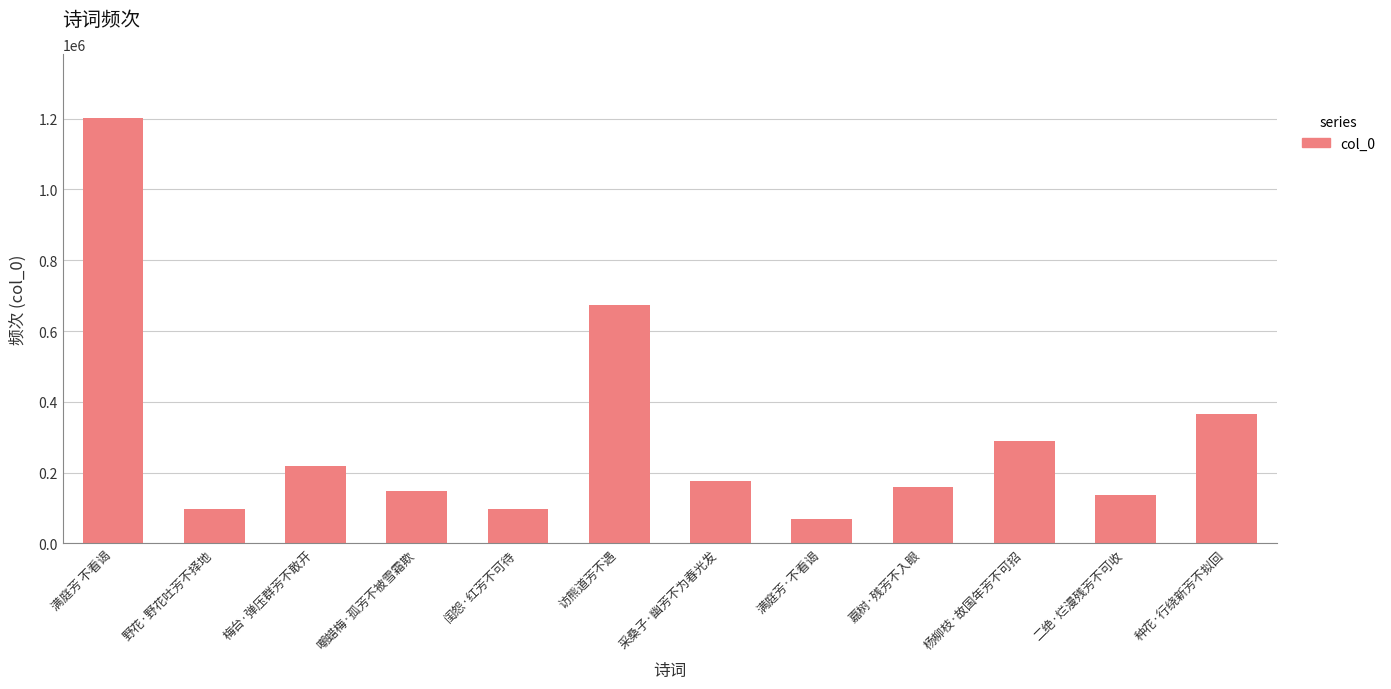

What is the minimum value shown in the chart?

68247